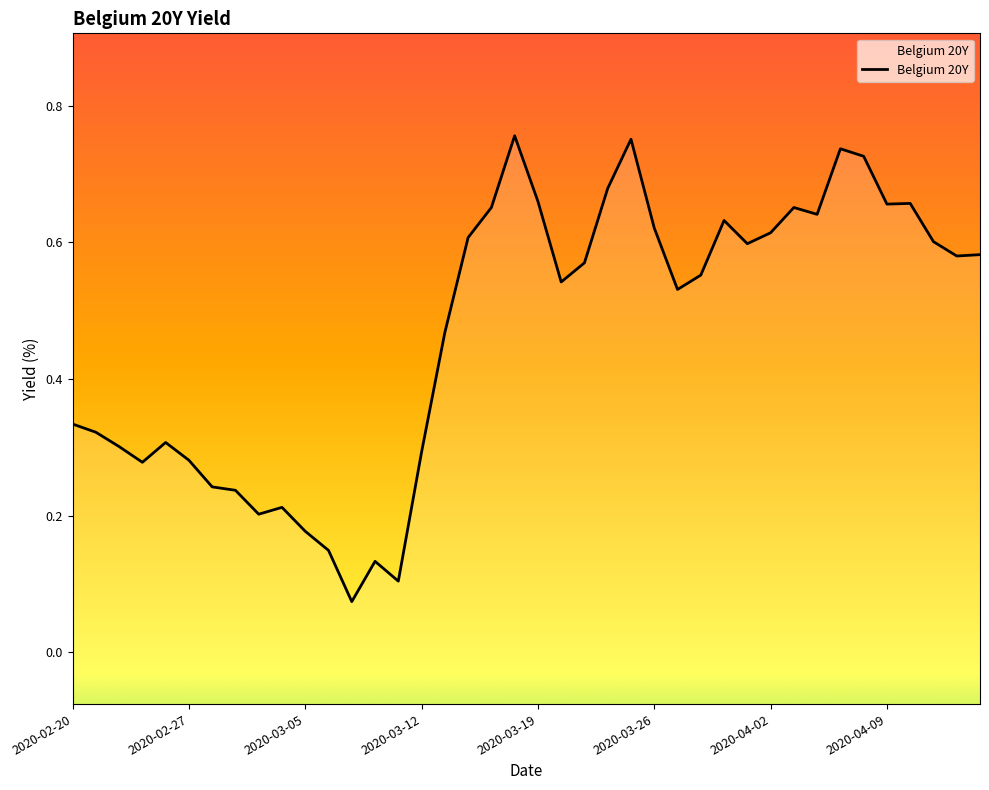

What is the value of the 26th point from the left?

0.6